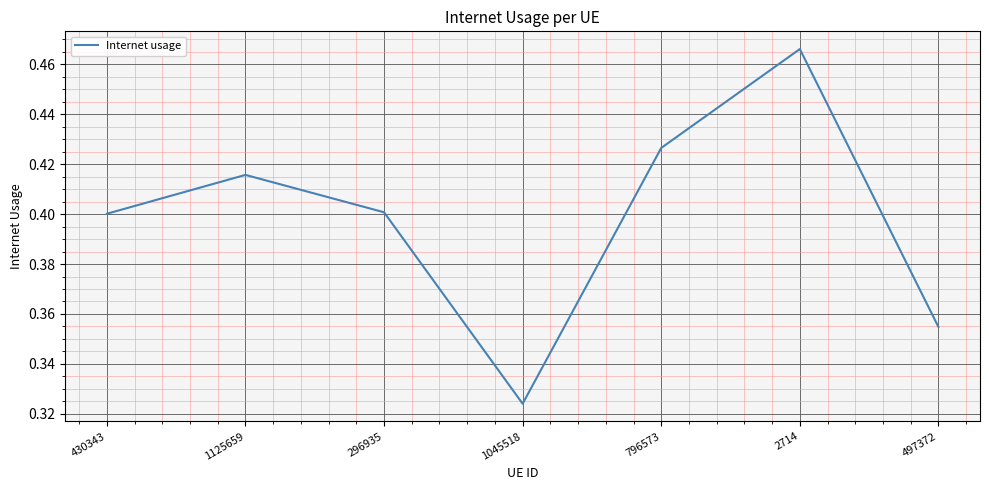

What is the sum of the values at 796573 and 1125659?

0.8